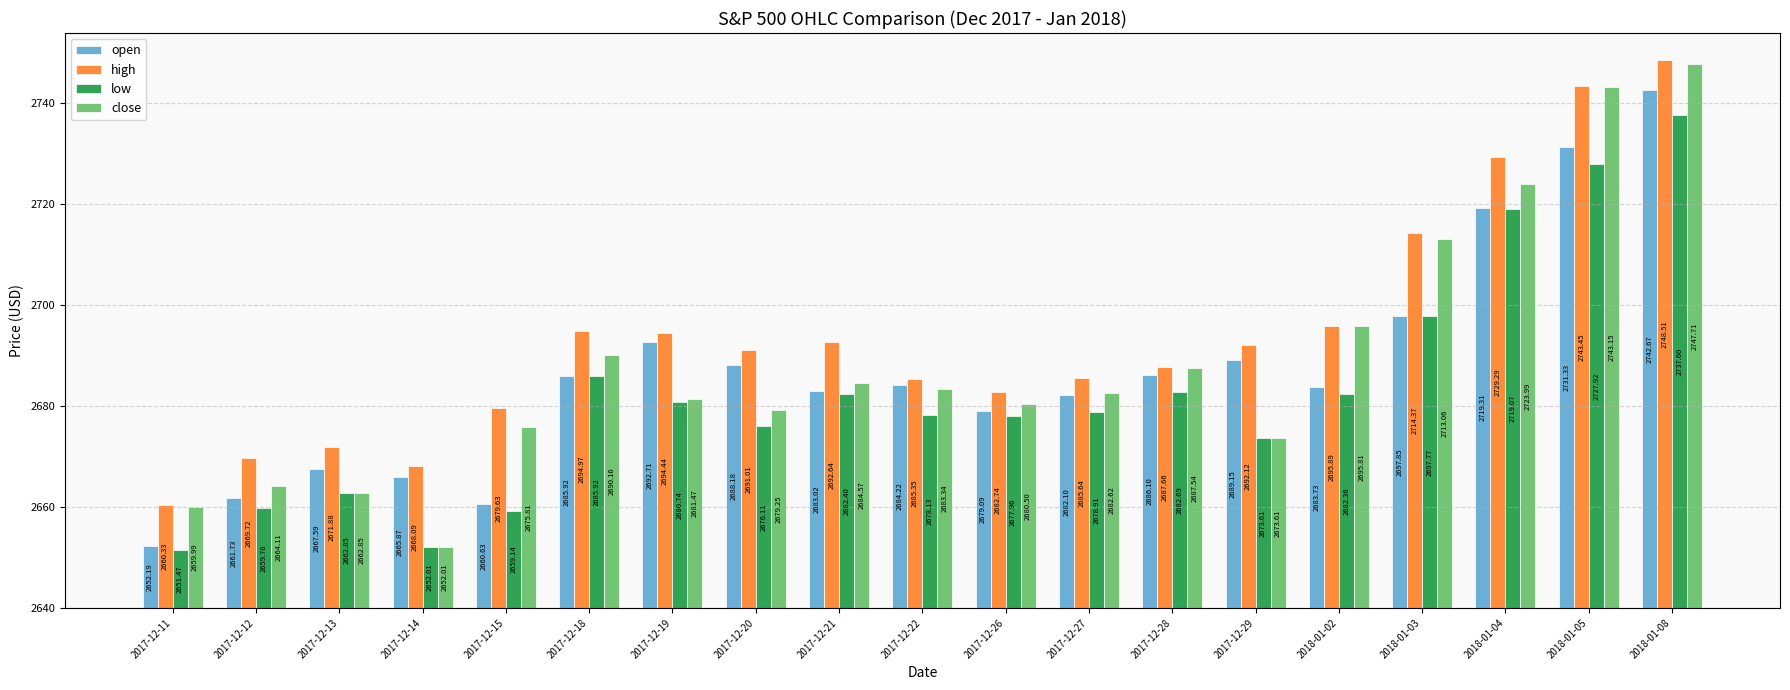

Read the high value at 2017-12-13.

31.9